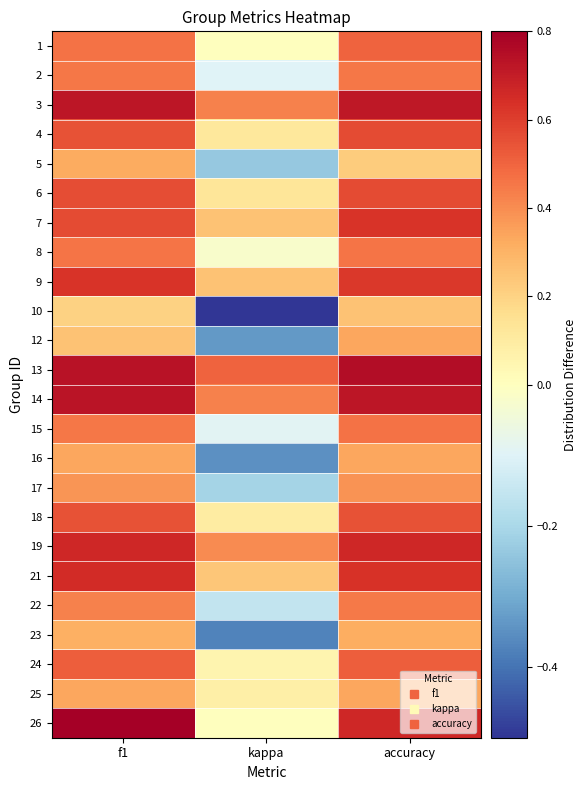

Reading left to right, extract all data points from this chart.

1: f1=0.5	kappa=0.0	accuracy=0.5
2: f1=0.5	kappa=-0.1	accuracy=0.5
3: f1=0.7	kappa=0.4	accuracy=0.7
4: f1=0.5	kappa=0.1	accuracy=0.6
5: f1=0.3	kappa=-0.2	accuracy=0.2
6: f1=0.6	kappa=0.1	accuracy=0.6
7: f1=0.6	kappa=0.2	accuracy=0.6
8: f1=0.5	kappa=-0.0	accuracy=0.5
9: f1=0.6	kappa=0.3	accuracy=0.6
10: f1=0.2	kappa=-0.5	accuracy=0.2
12: f1=0.2	kappa=-0.3	accuracy=0.3
13: f1=0.7	kappa=0.5	accuracy=0.8
14: f1=0.7	kappa=0.4	accuracy=0.7
15: f1=0.5	kappa=-0.1	accuracy=0.5
16: f1=0.3	kappa=-0.3	accuracy=0.3
17: f1=0.4	kappa=-0.2	accuracy=0.4
18: f1=0.5	kappa=0.1	accuracy=0.5
19: f1=0.7	kappa=0.4	accuracy=0.7
21: f1=0.7	kappa=0.2	accuracy=0.6
22: f1=0.4	kappa=-0.2	accuracy=0.4
23: f1=0.3	kappa=-0.4	accuracy=0.3
24: f1=0.5	kappa=0.1	accuracy=0.5
25: f1=0.3	kappa=0.1	accuracy=0.3
26: f1=0.8	kappa=0.0	accuracy=0.7